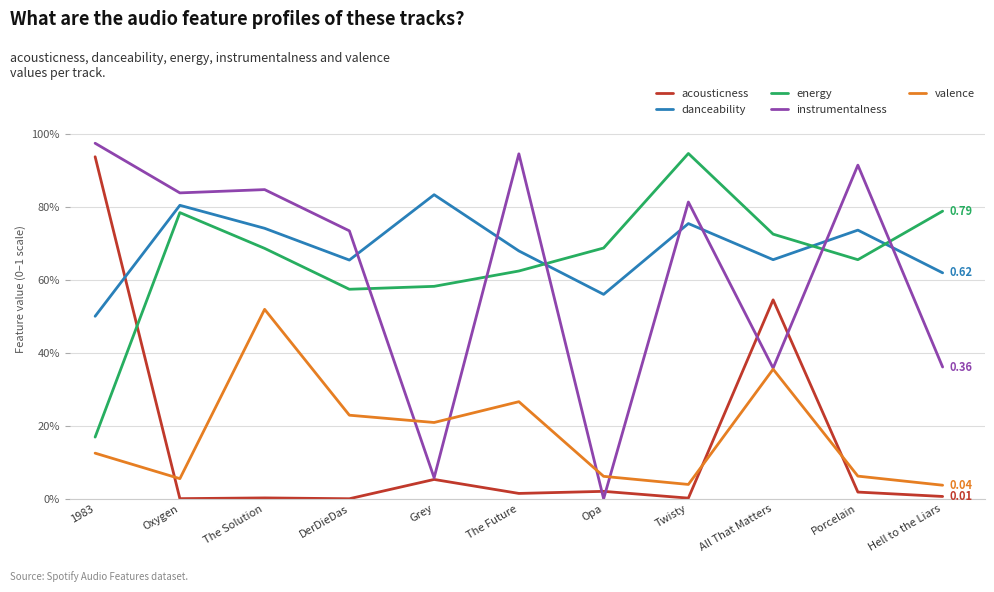

What is the total value across all series at Oxygen?

2.5